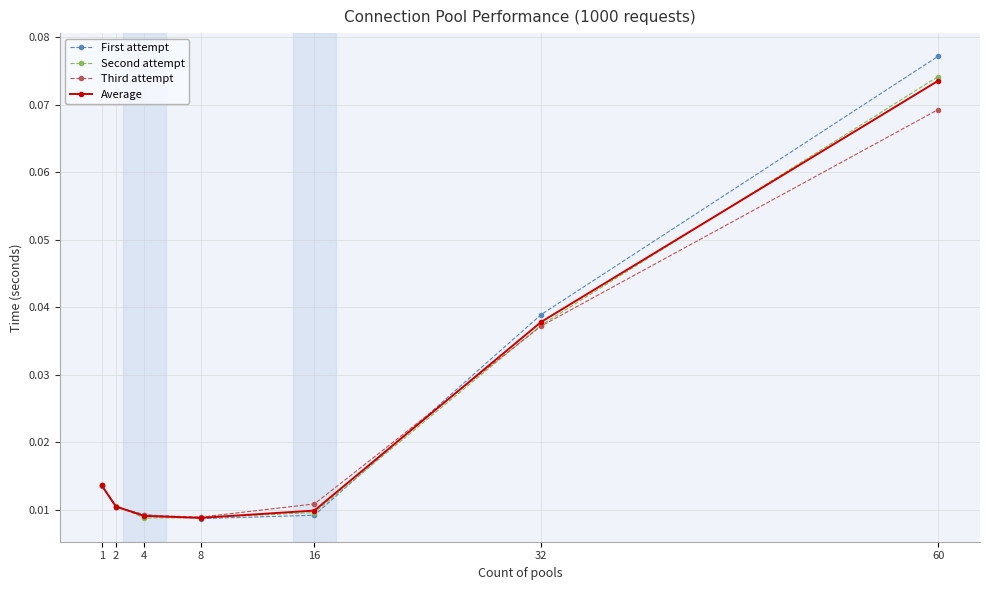

List the series in order of their peak value, highest first.

First attempt, Second attempt, Average, Third attempt